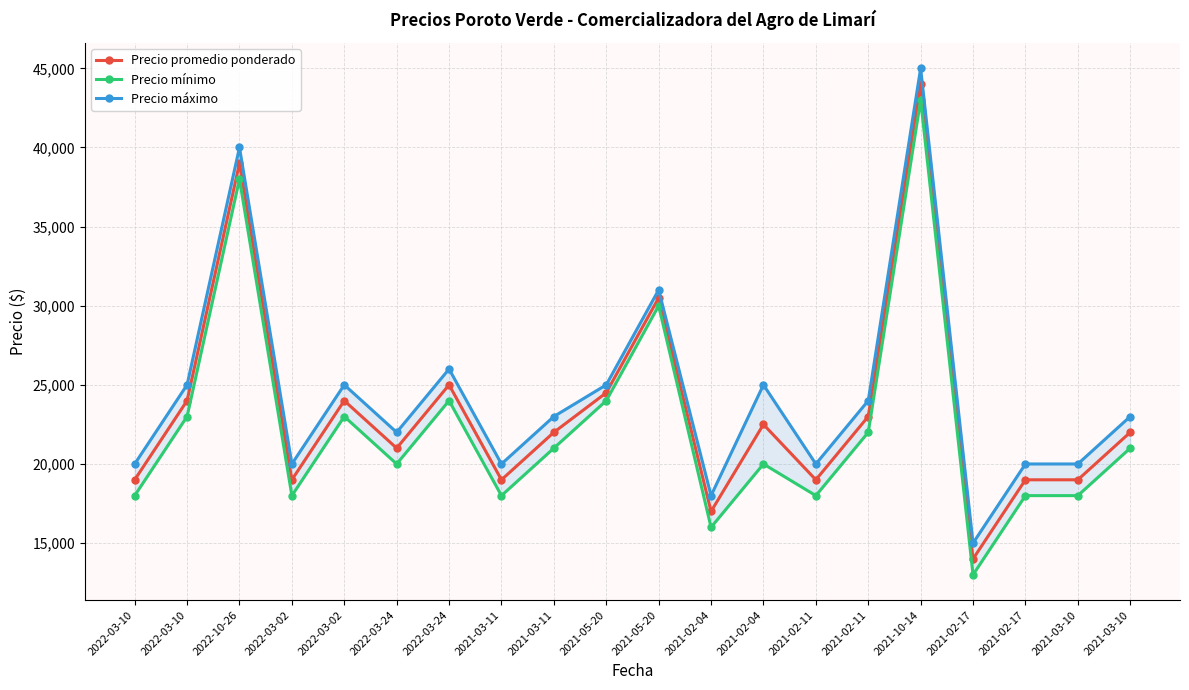

List the labels in order of Precio promedio ponderado value, smallest first.

2021-02-17, 2021-02-04, 2022-03-10, 2022-03-02, 2021-03-11, 2021-02-11, 2021-02-17, 2021-03-10, 2022-03-24, 2021-03-11, 2021-03-10, 2021-02-04, 2021-02-11, 2022-03-10, 2022-03-02, 2021-05-20, 2022-03-24, 2021-05-20, 2022-10-26, 2021-10-14